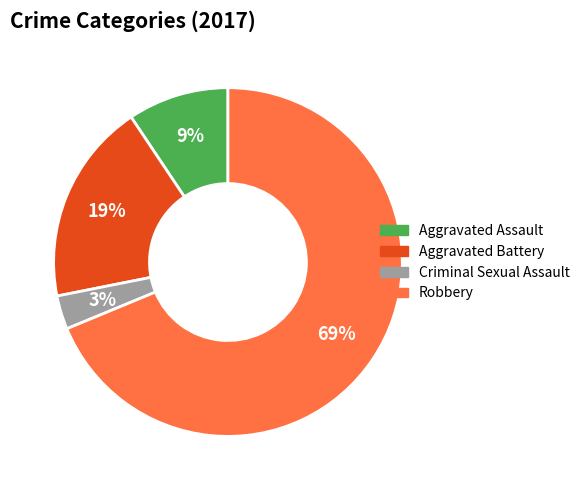

To the nearest percent, what portion does Aggravated Battery represent?

19%